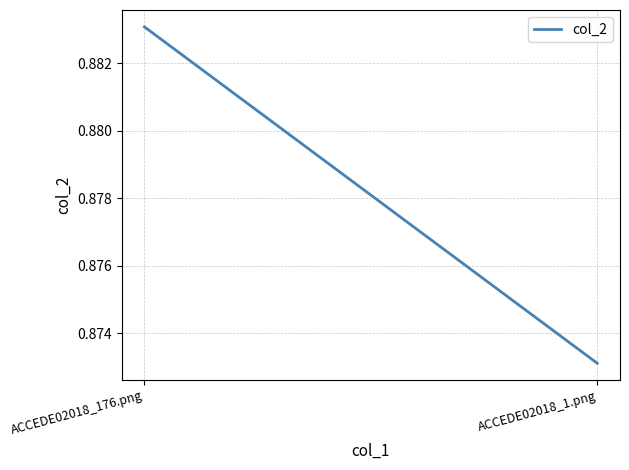

Rank the categories by value from highest to lowest.

ACCEDE02018_176.png, ACCEDE02018_1.png